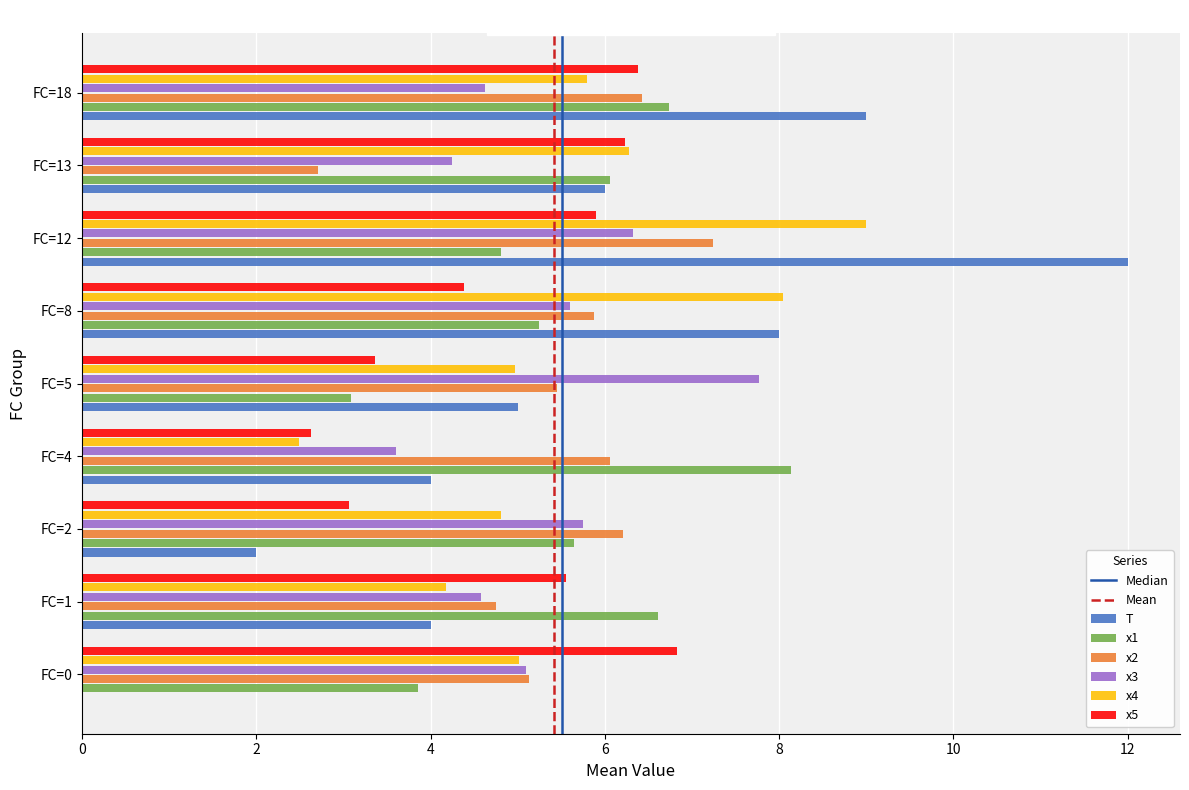

Is it true that x1 equals 8.1 at FC=4?

True